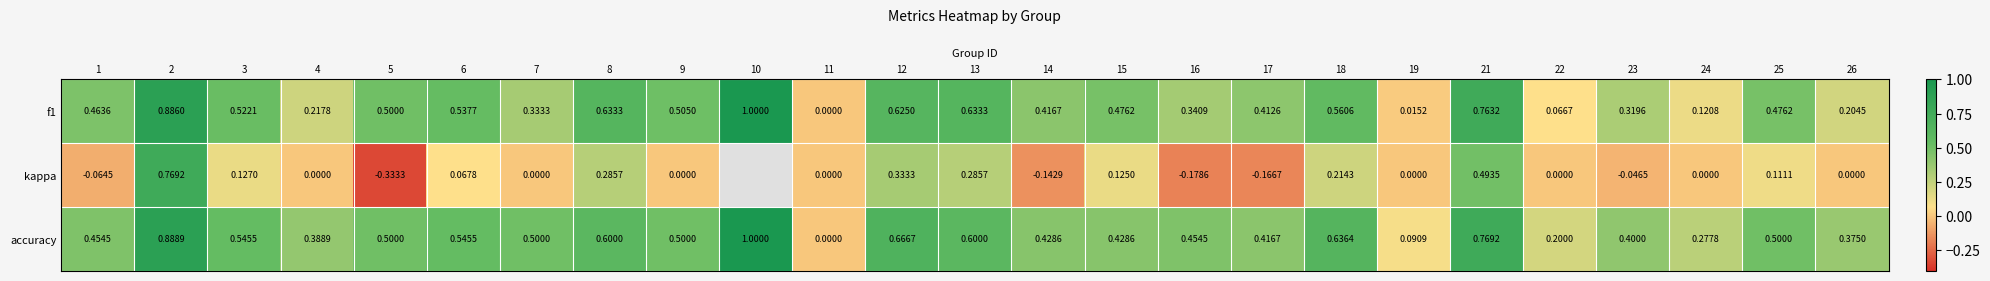

Is the value of f1 at 11 greater than the value of accuracy at 6?

No